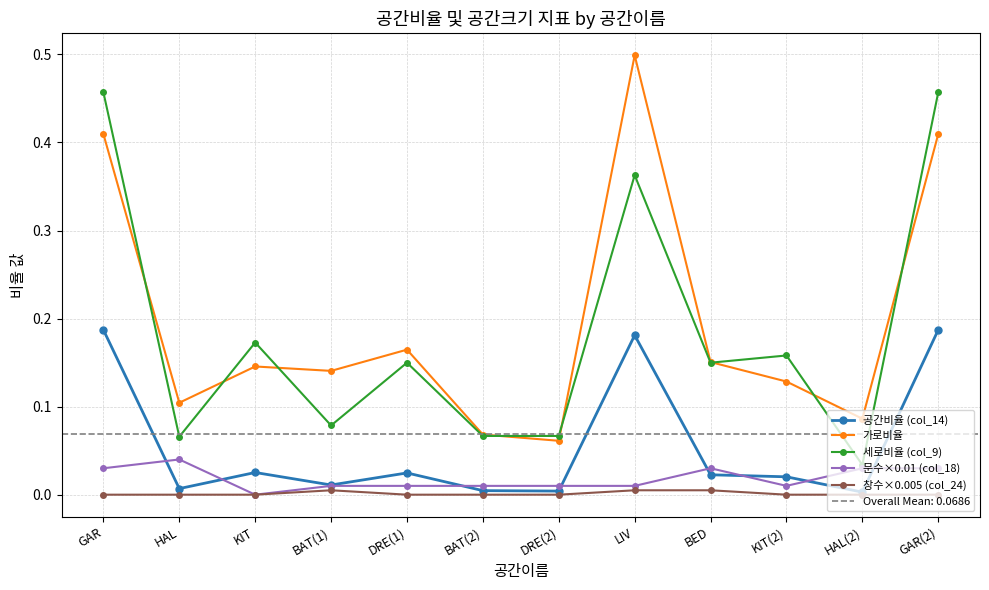

What is the average value of the 가로비율 series?

0.2